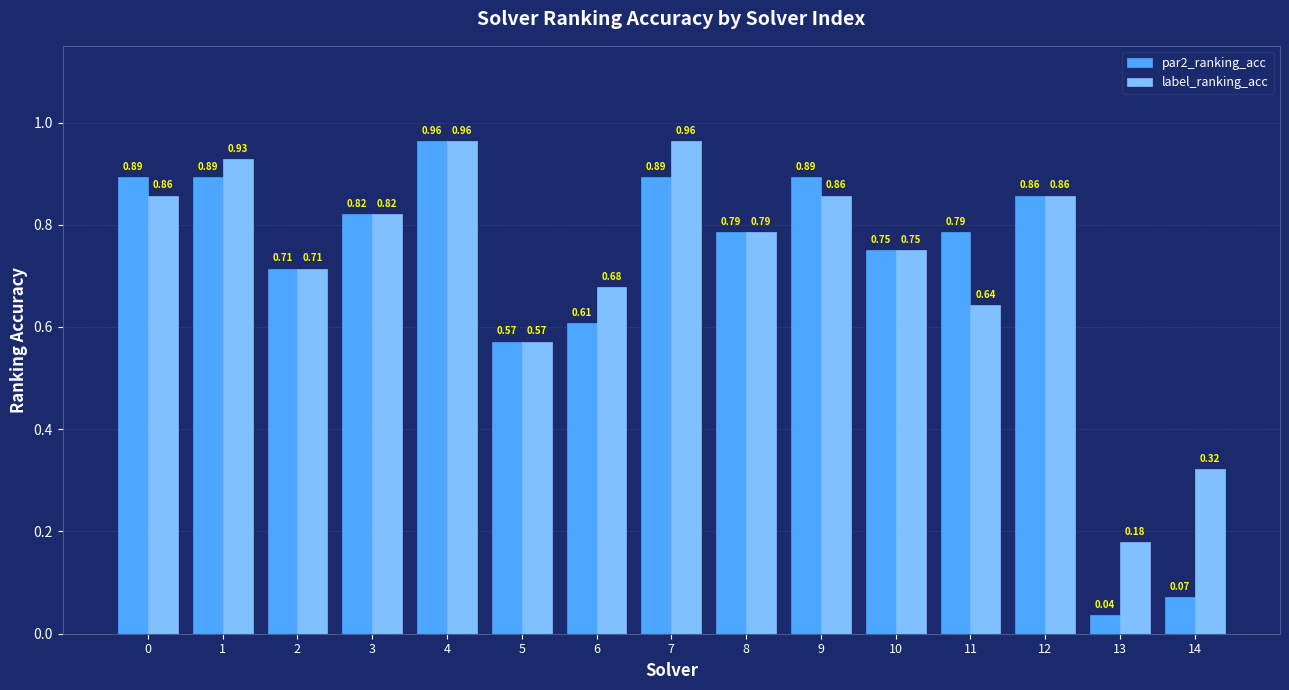

Between 1 and 4, which series saw the biggest shift?

par2_ranking_acc